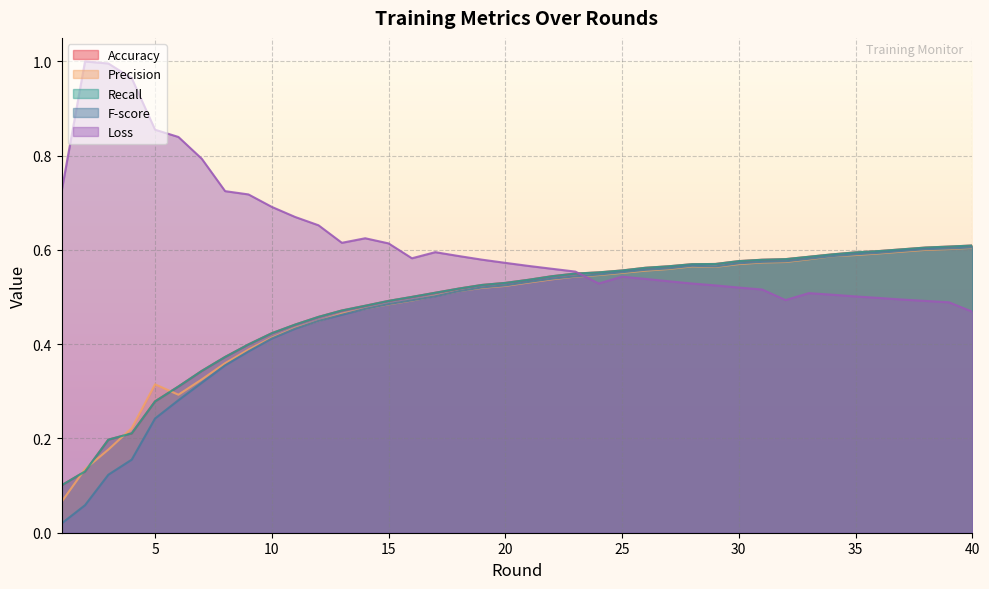

Reading left to right, list all the values displayed in this chart.

Accuracy: 0.1	0.1	0.2	0.2	0.3	0.3	0.3	0.4	0.4	0.4	0.4	0.5	0.5	0.5	0.5	0.5	0.5	0.5	0.5	0.5	0.5	0.5	0.5	0.6	0.6	0.6	0.6	0.6	0.6	0.6	0.6	0.6	0.6	0.6	0.6	0.6	0.6	0.6	0.6	0.6
Precision: 0.1	0.1	0.2	0.2	0.3	0.3	0.3	0.4	0.4	0.4	0.4	0.4	0.5	0.5	0.5	0.5	0.5	0.5	0.5	0.5	0.5	0.5	0.5	0.5	0.6	0.6	0.6	0.6	0.6	0.6	0.6	0.6	0.6	0.6	0.6	0.6	0.6	0.6	0.6	0.6
Recall: 0.1	0.1	0.2	0.2	0.3	0.3	0.3	0.4	0.4	0.4	0.4	0.5	0.5	0.5	0.5	0.5	0.5	0.5	0.5	0.5	0.5	0.5	0.5	0.6	0.6	0.6	0.6	0.6	0.6	0.6	0.6	0.6	0.6	0.6	0.6	0.6	0.6	0.6	0.6	0.6
F-score: 0.0	0.1	0.1	0.2	0.2	0.3	0.3	0.4	0.4	0.4	0.4	0.4	0.5	0.5	0.5	0.5	0.5	0.5	0.5	0.5	0.5	0.5	0.5	0.5	0.6	0.6	0.6	0.6	0.6	0.6	0.6	0.6	0.6	0.6	0.6	0.6	0.6	0.6	0.6	0.6
Loss: 0.7	1.0	1.0	1.0	0.9	0.8	0.8	0.7	0.7	0.7	0.7	0.7	0.6	0.6	0.6	0.6	0.6	0.6	0.6	0.6	0.6	0.6	0.6	0.5	0.5	0.5	0.5	0.5	0.5	0.5	0.5	0.5	0.5	0.5	0.5	0.5	0.5	0.5	0.5	0.5